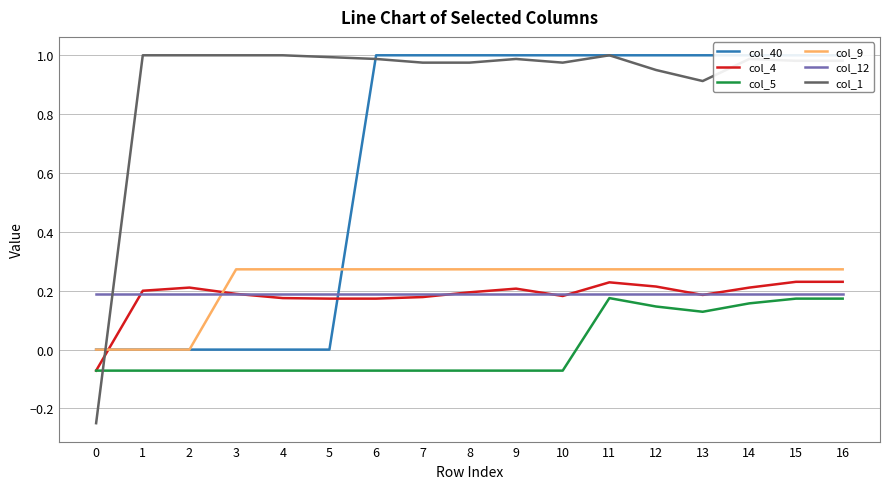

True or false: col_1 has more than 1 points higher than both neighbors.

True